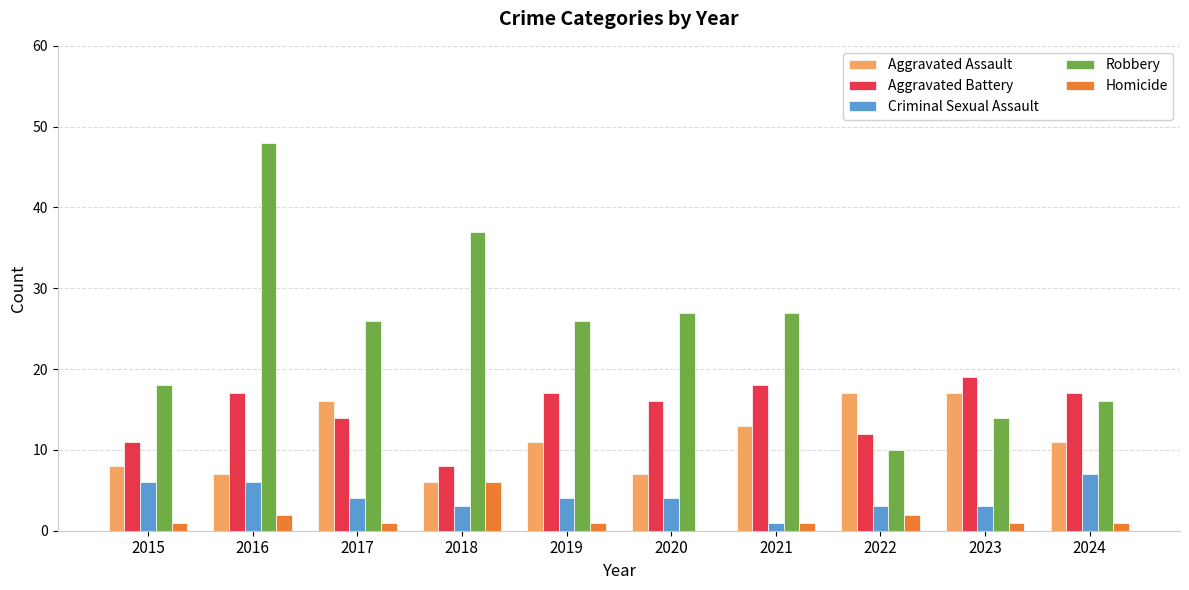

Is it true that Criminal Sexual Assault equals 1 at 2021?

True